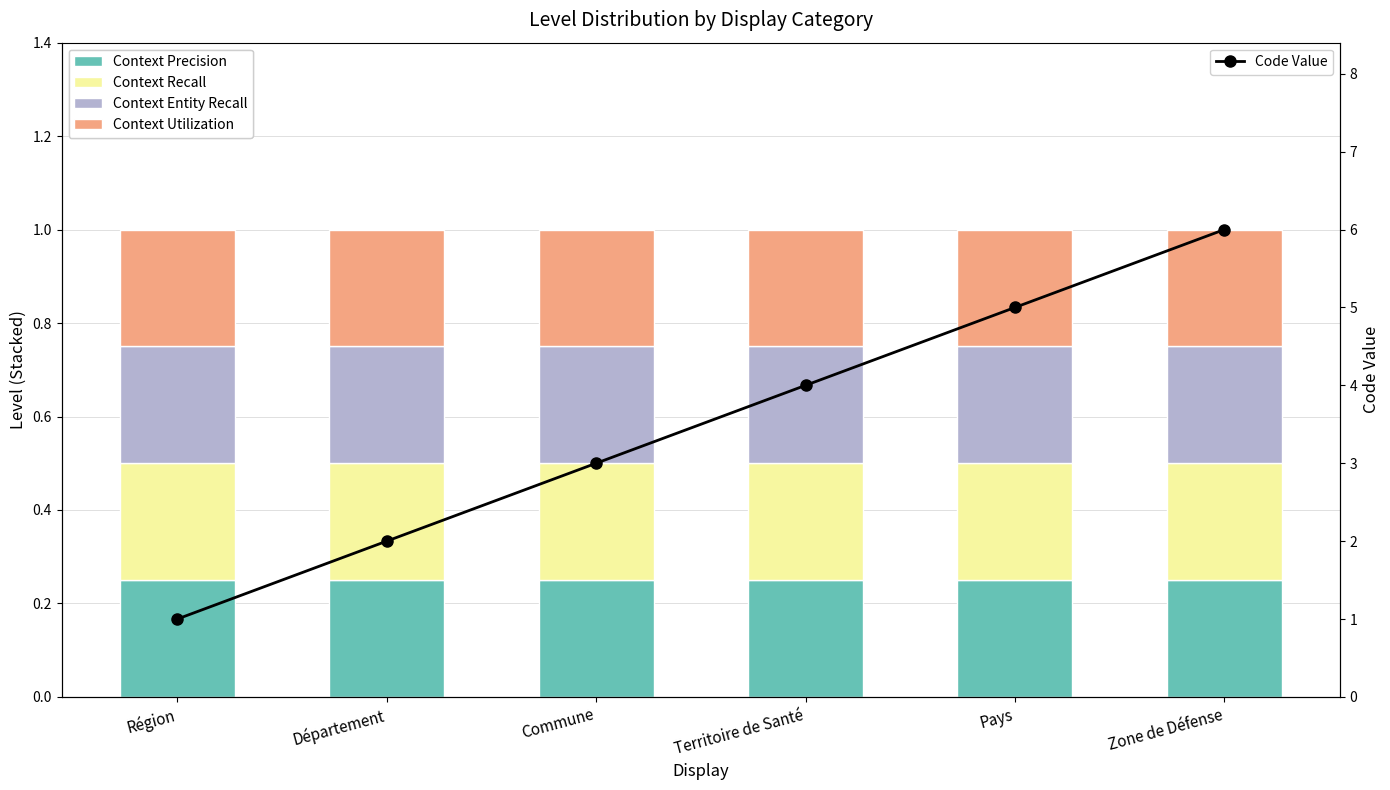

Rank the series by their maximum value, from highest to lowest.

Code Value, Context Precision, Context Recall, Context Entity Recall, Context Utilization